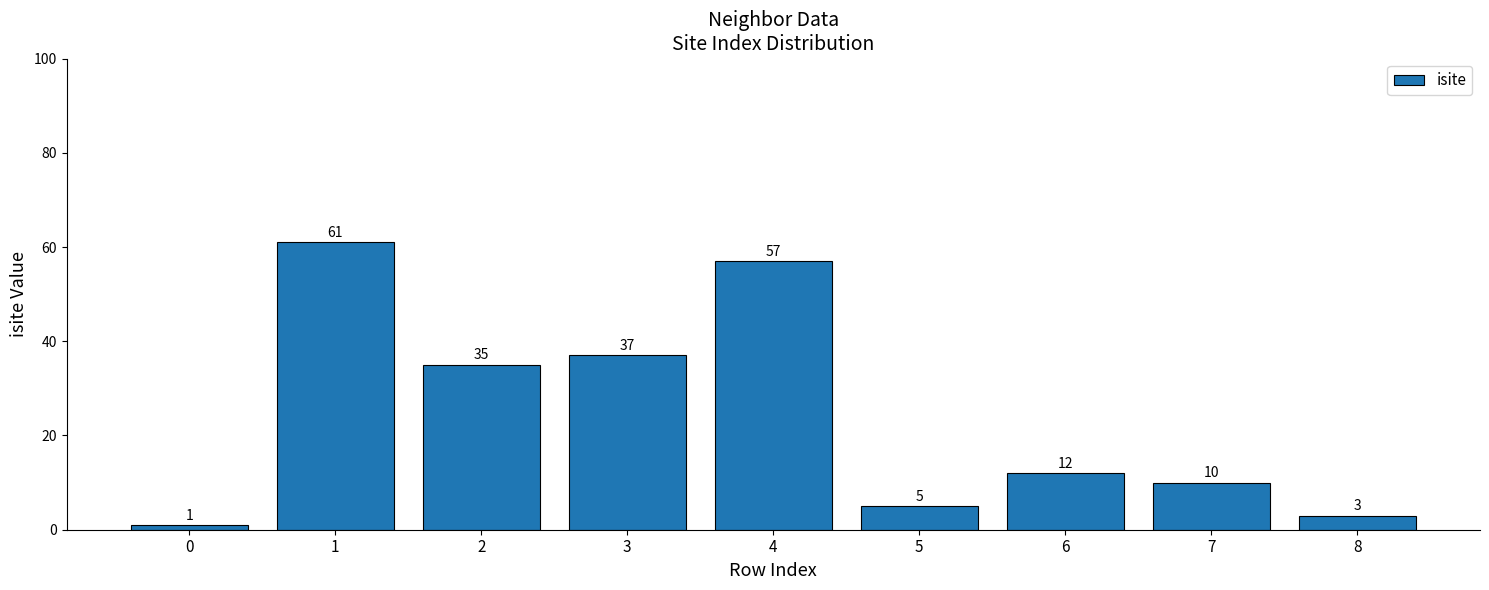

What is the average value?

25